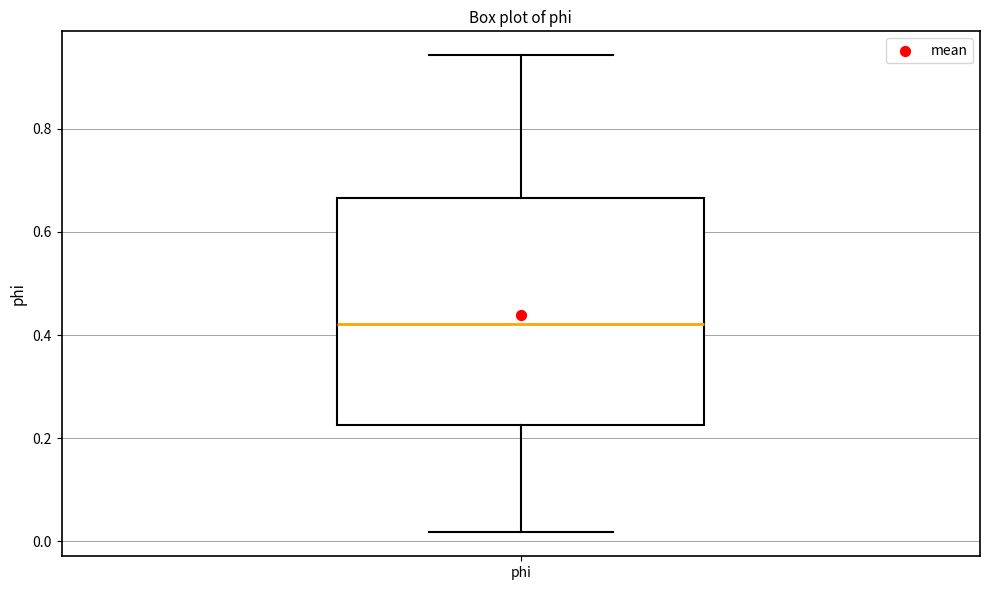

Transcribe this box plot: give where the median line is, the range the box spans, and where the two whiskers end, as read against the y-axis. The values are not printed on the chart, so give them approximately, as read against the axis.

median 0.42, box 0.22 to 0.66, whiskers 0.02 to 0.94